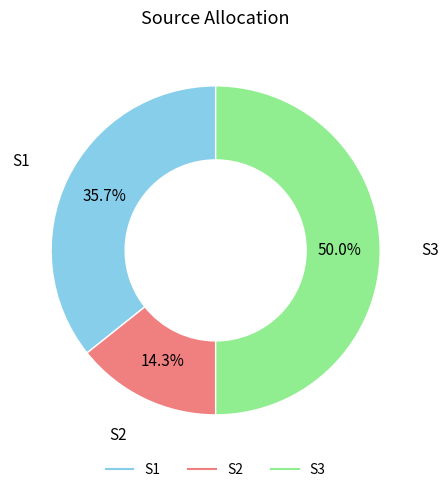

To the nearest percent, what is the difference between the largest and smallest slice percentages?

36%